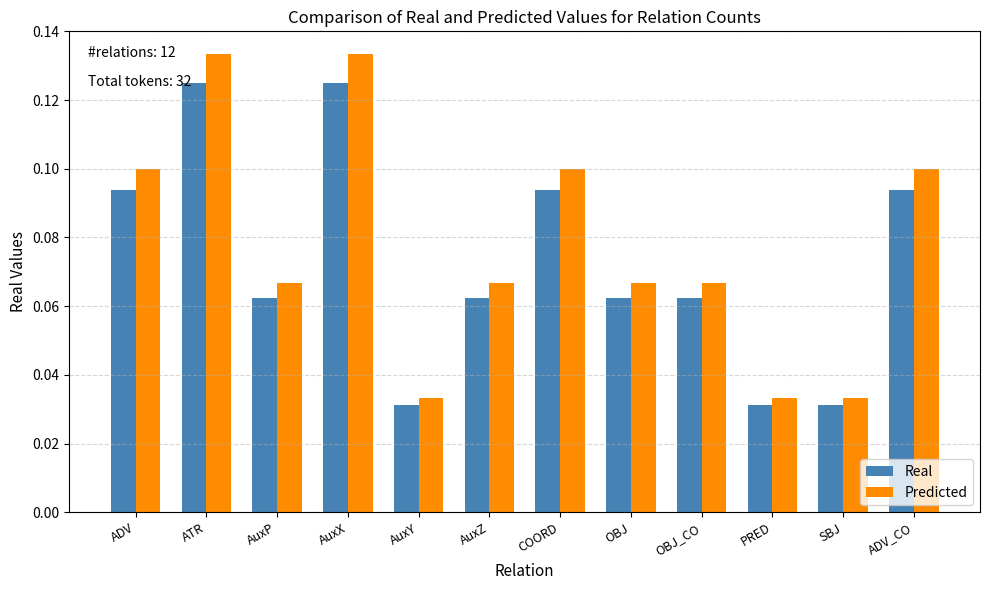

What position from the left is AuxY?

5